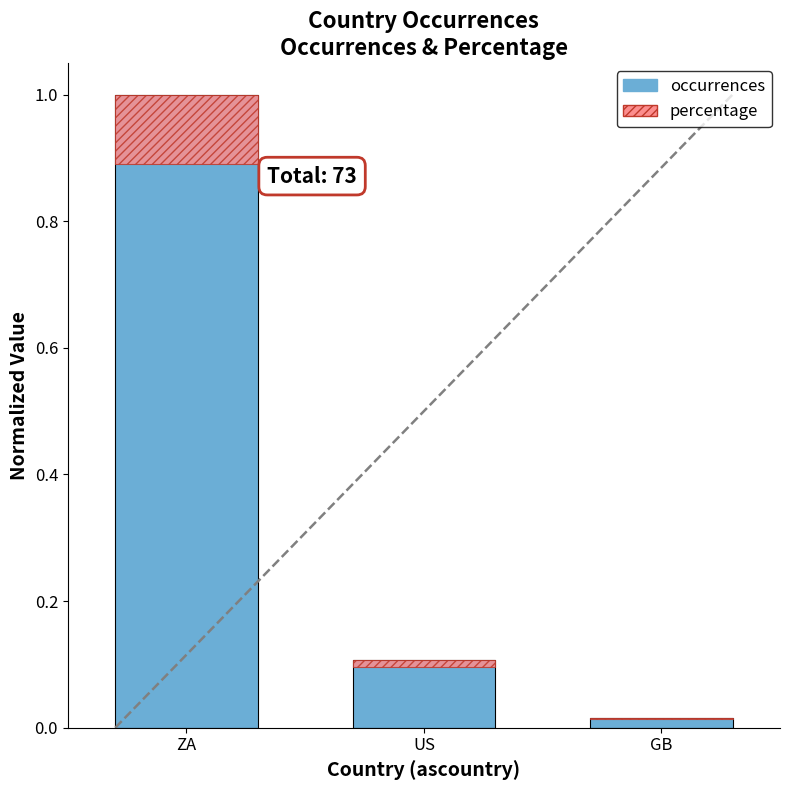

Rank the categories by value from lowest to highest.

GB, US, ZA